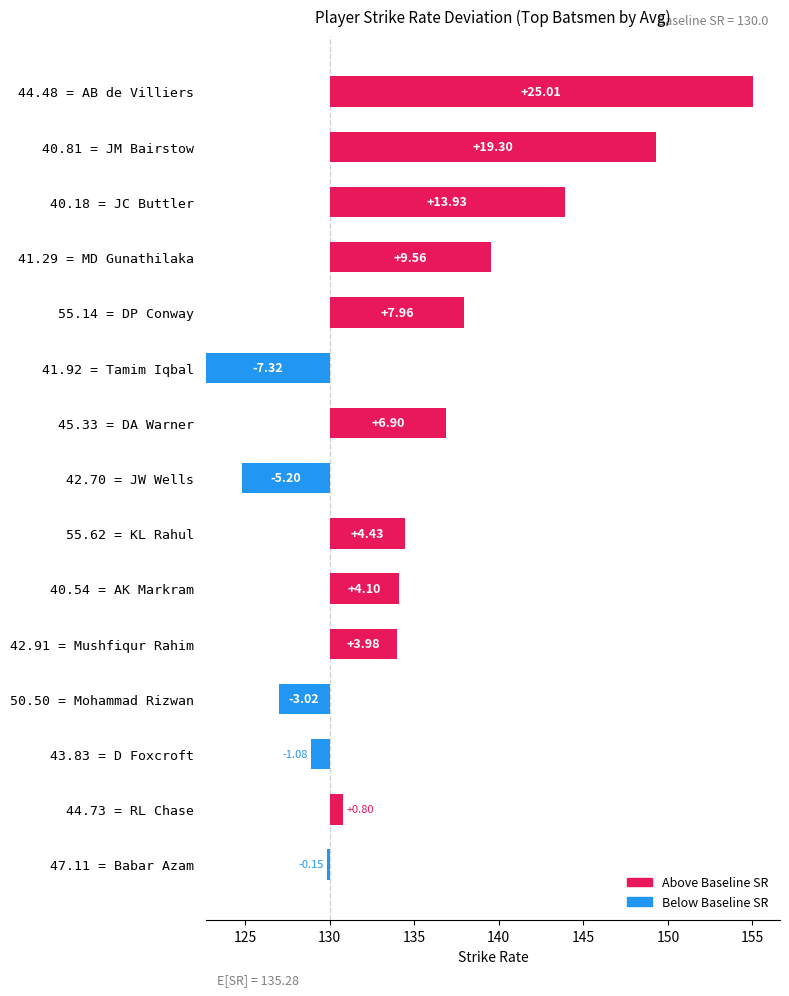

True or false: the data shows 5.2 at 42.70 = JW Wells.

True